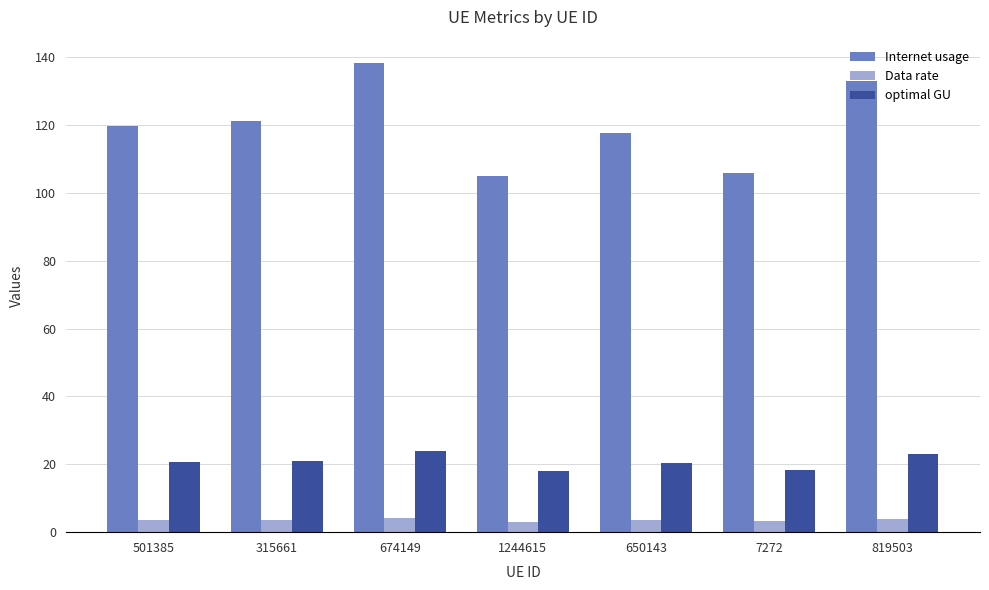

What is the value of the Internet usage bar at the 1st from the left?

119.6